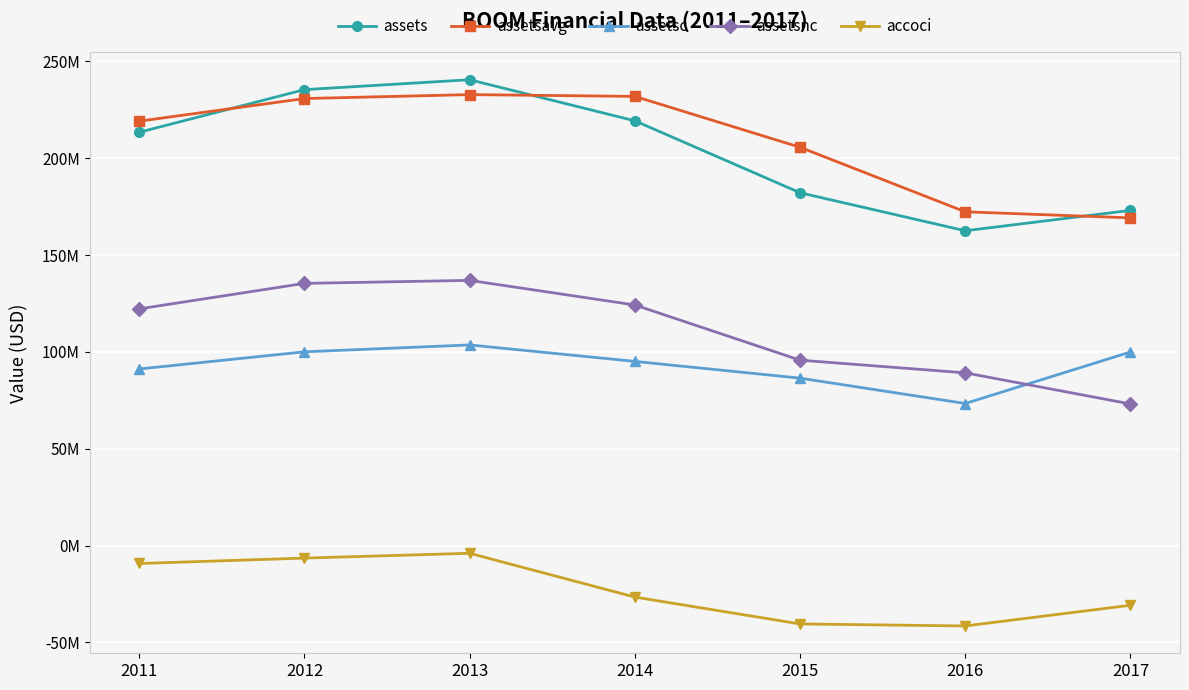

What is the sum of all assetsnc values?

776857000